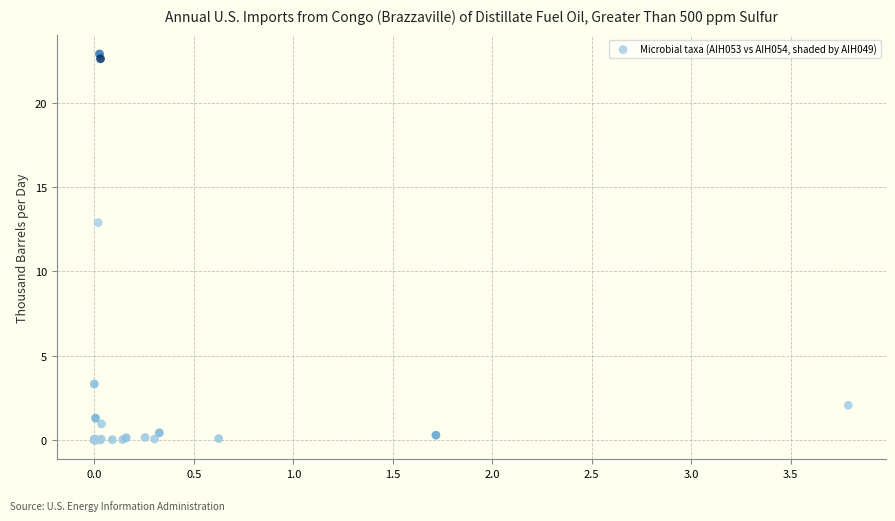

What Y value in the scatter plot is closest to 11?

12.9